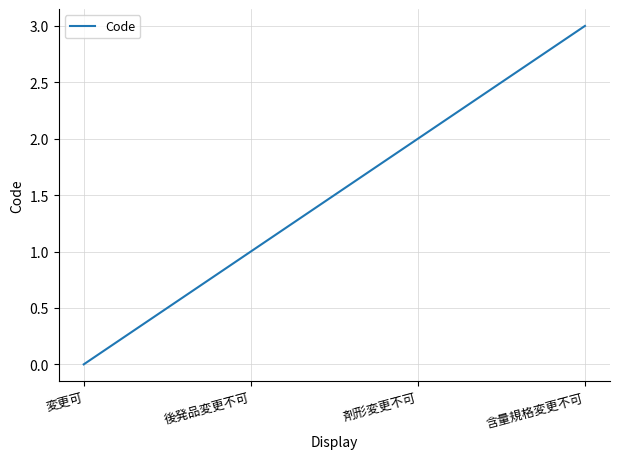

True or false: the data has more than 0 interior local peaks.

False